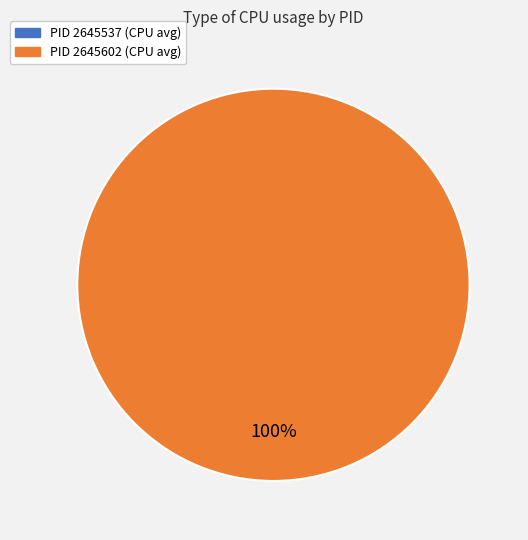

Count the number of slices in the pie.

2